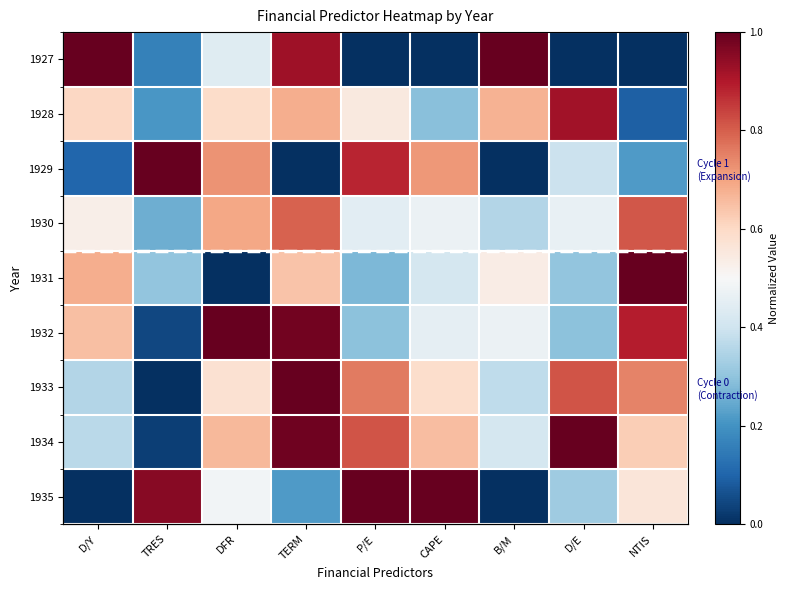

Which series has the largest range (max minus min)?

1927